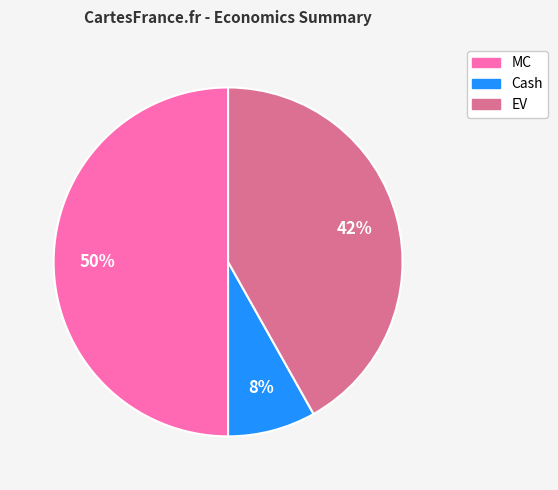

To the nearest percent, what is the average slice percentage?

33%